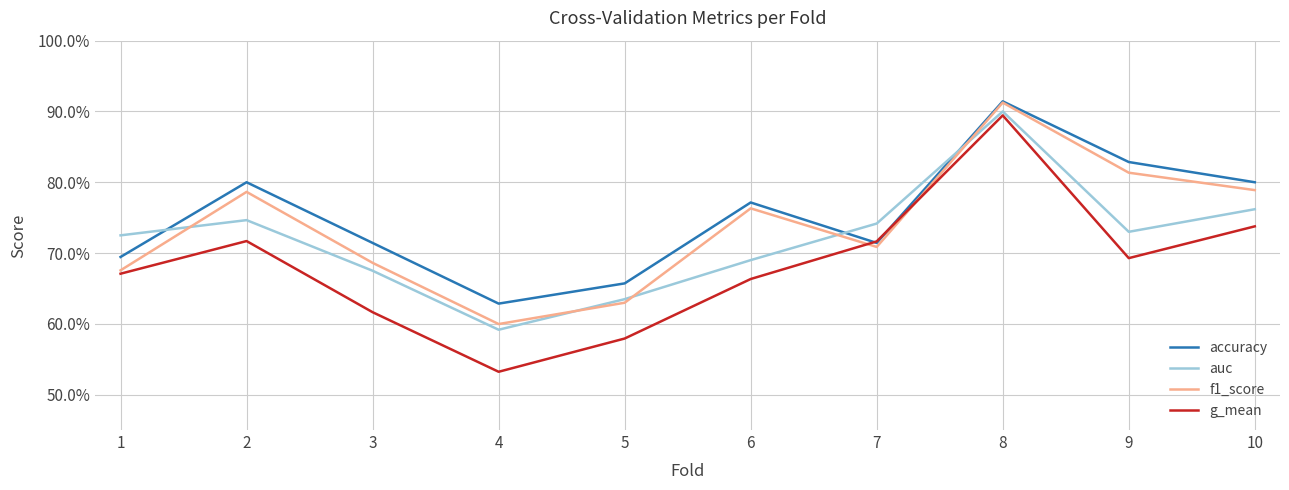

Is this an area chart (filled region under the line)?

No